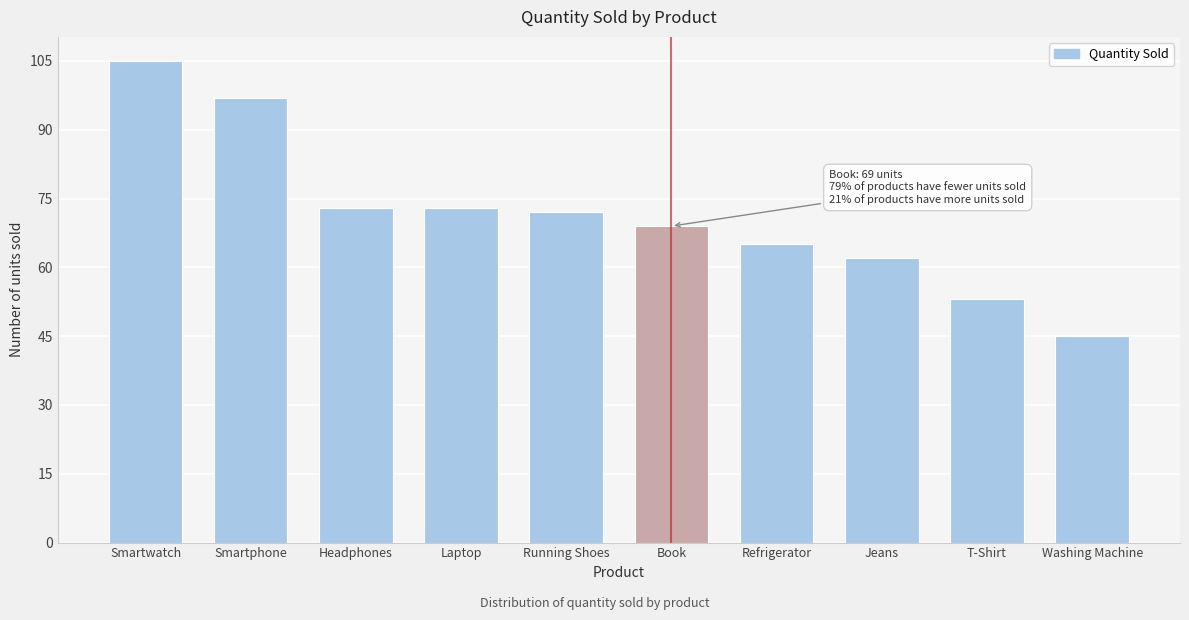

Reading right to left, transcribe all the data shown in this chart.

Washing Machine=45	T-Shirt=53	Jeans=62	Refrigerator=65	Book=69	Running Shoes=72	Laptop=73	Headphones=73	Smartphone=97	Smartwatch=105